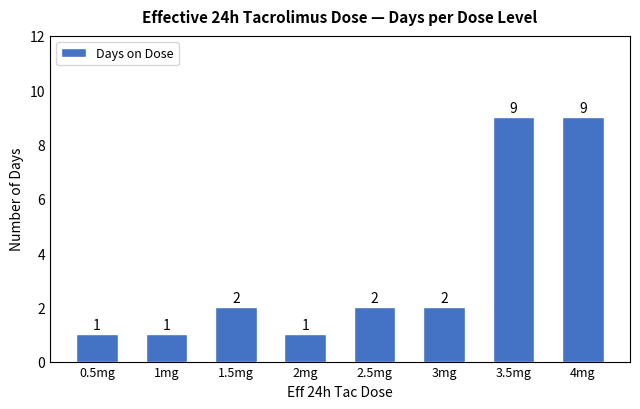

What is the change in value from 1mg to 2.5mg?

+1